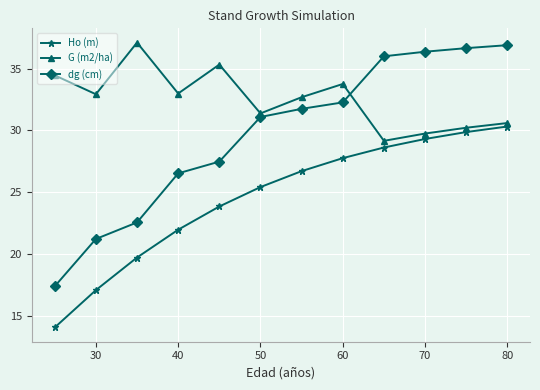

Does the chart have visible grid lines?

Yes